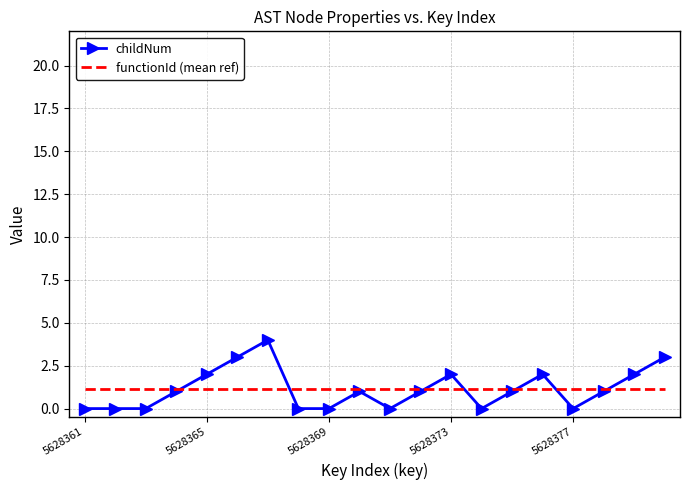

What is the maximum value shown in the chart?

4.0